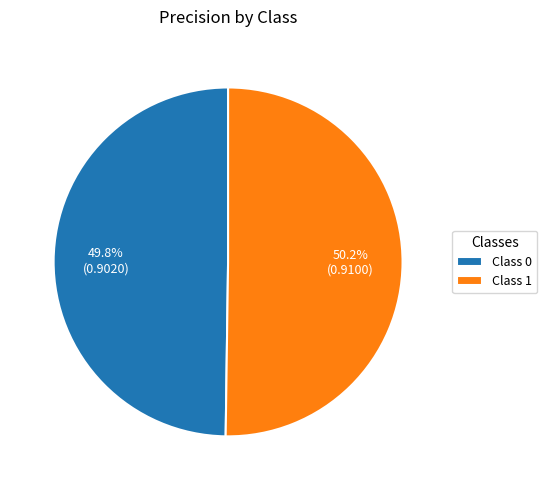

What portion of the pie excludes Class 1?

49.8%